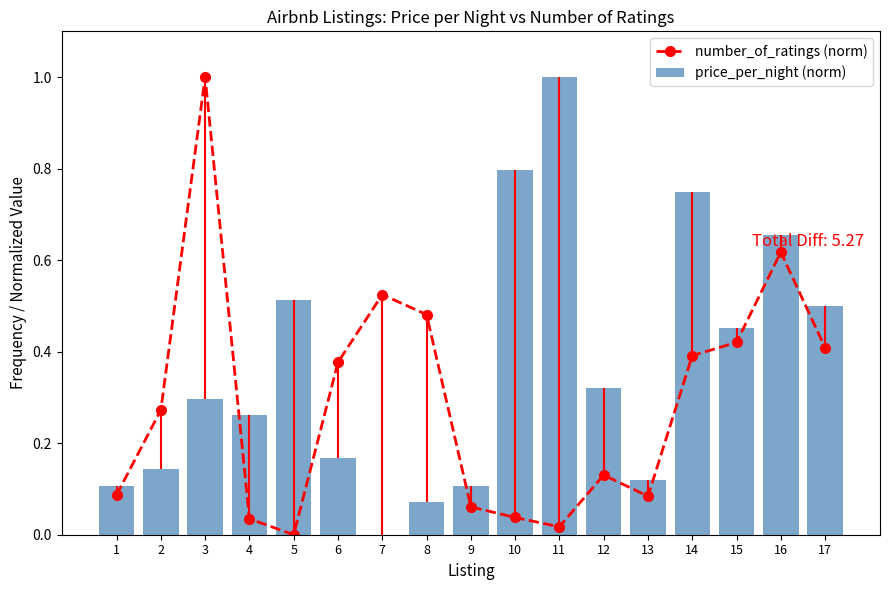

What is the average value of the price_per_night (norm) series?

0.4